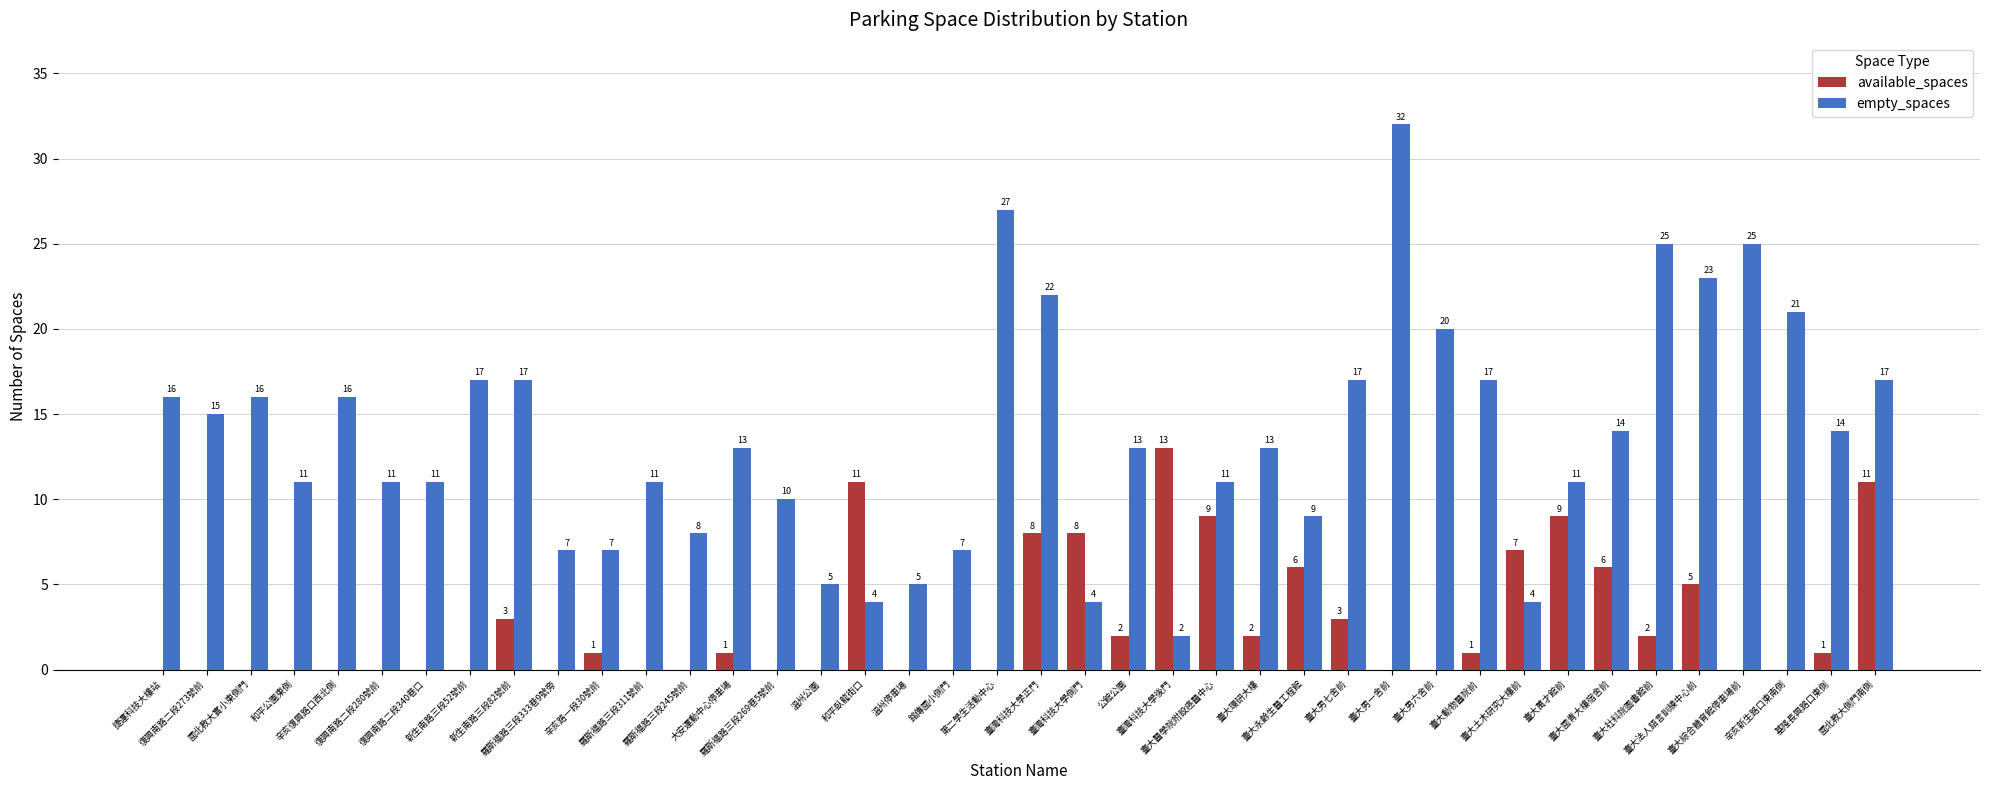

Which series has the largest total across all categories?

empty_spaces